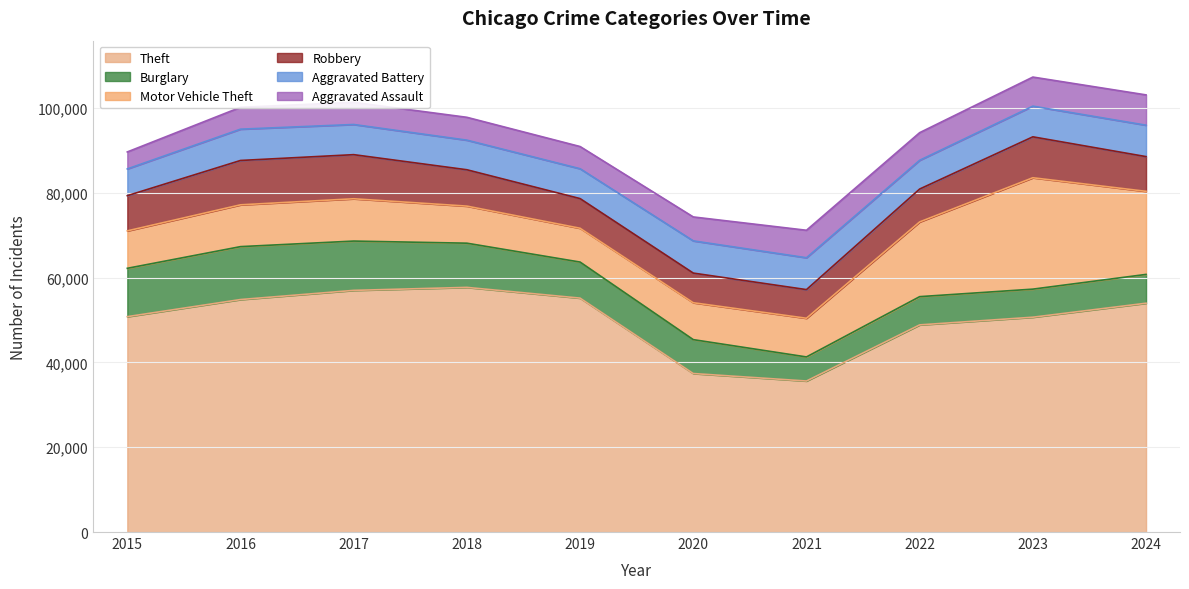

How many lines are shown in the chart?

6